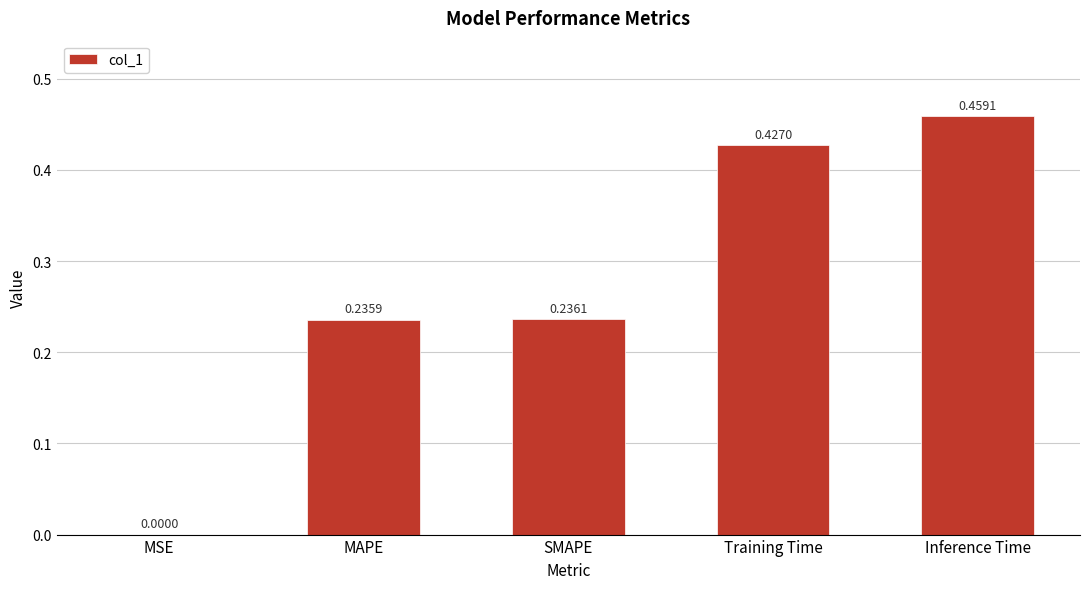

What is the sum of all values?

1.4